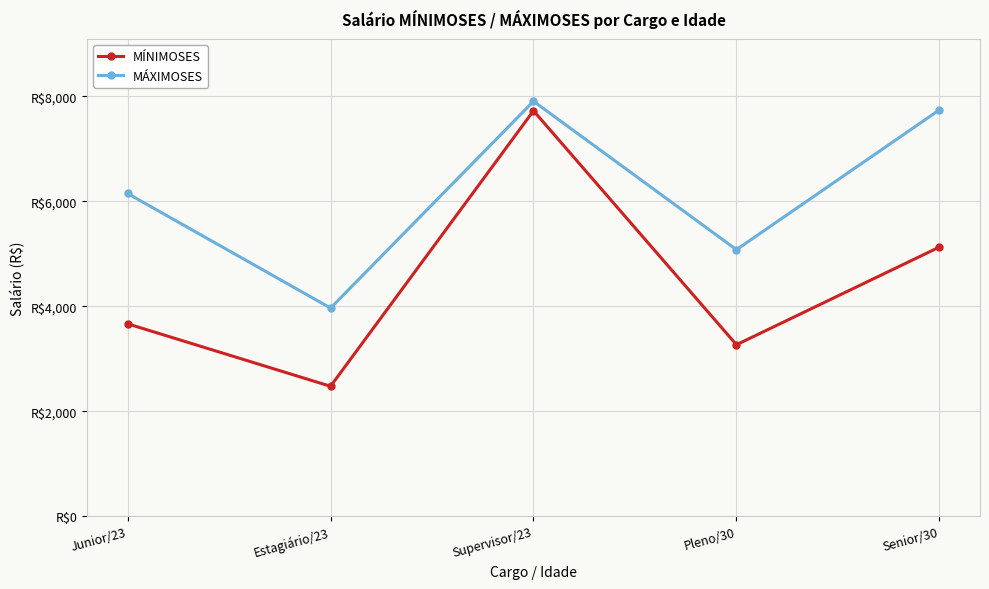

What is the difference between the maximum and second lowest values in the MÍNIMOSES series?

4460